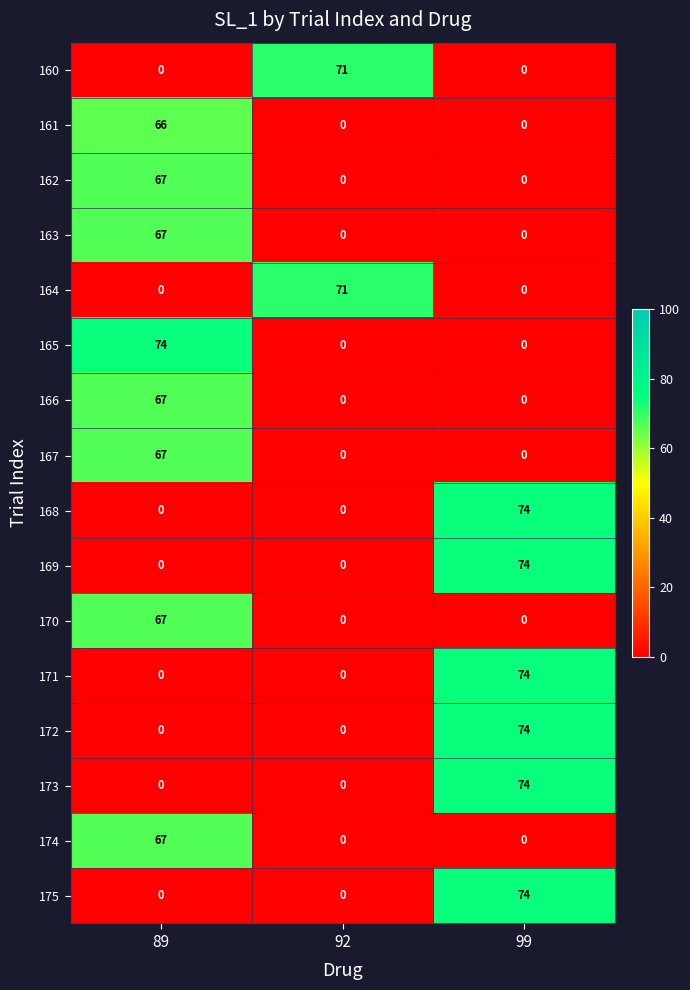

What is the highest value of the 167 series?

67